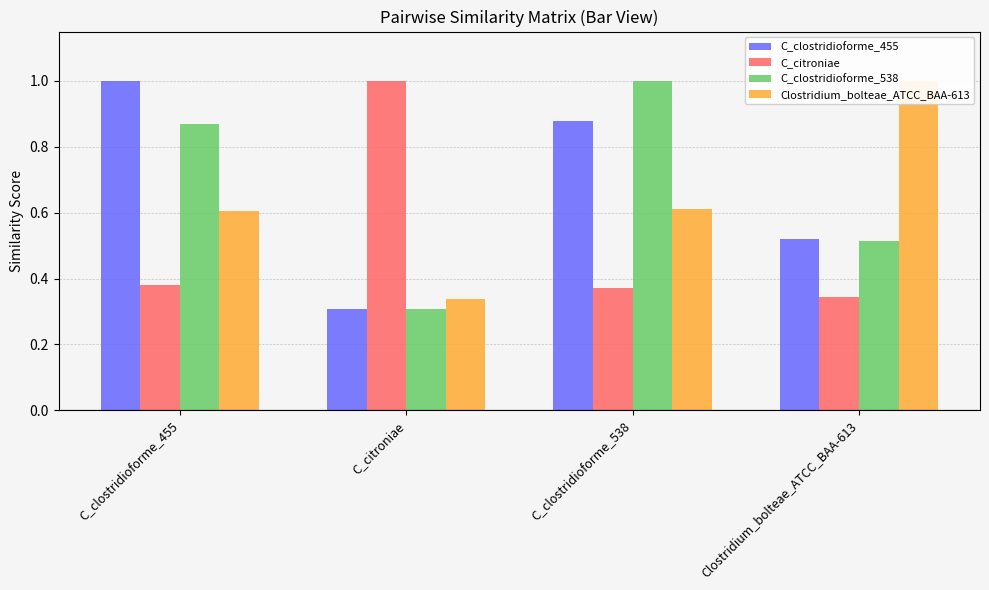

What is the minimum value for C_citroniae?

0.3